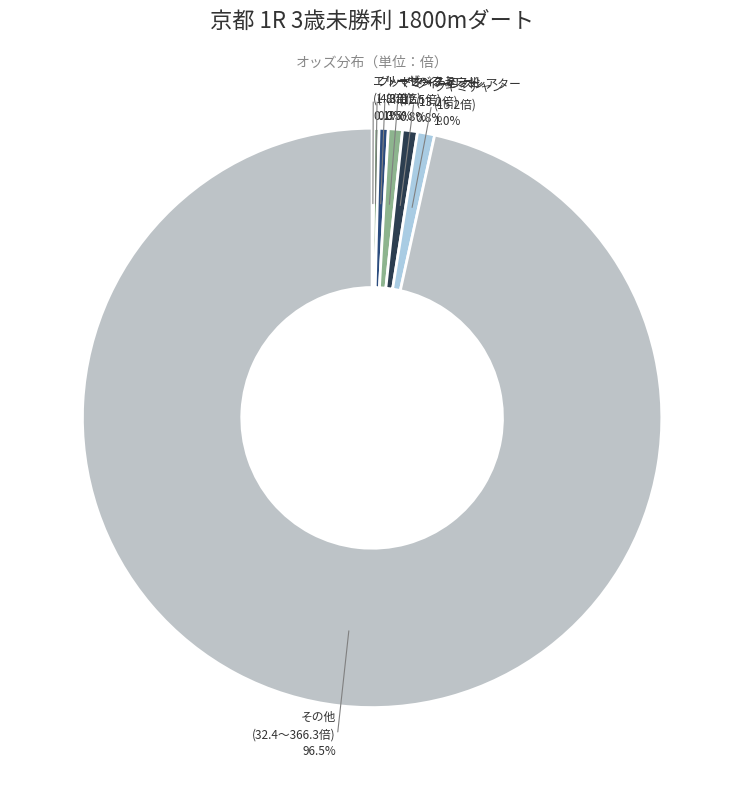

Does any single category account for the majority?

Yes